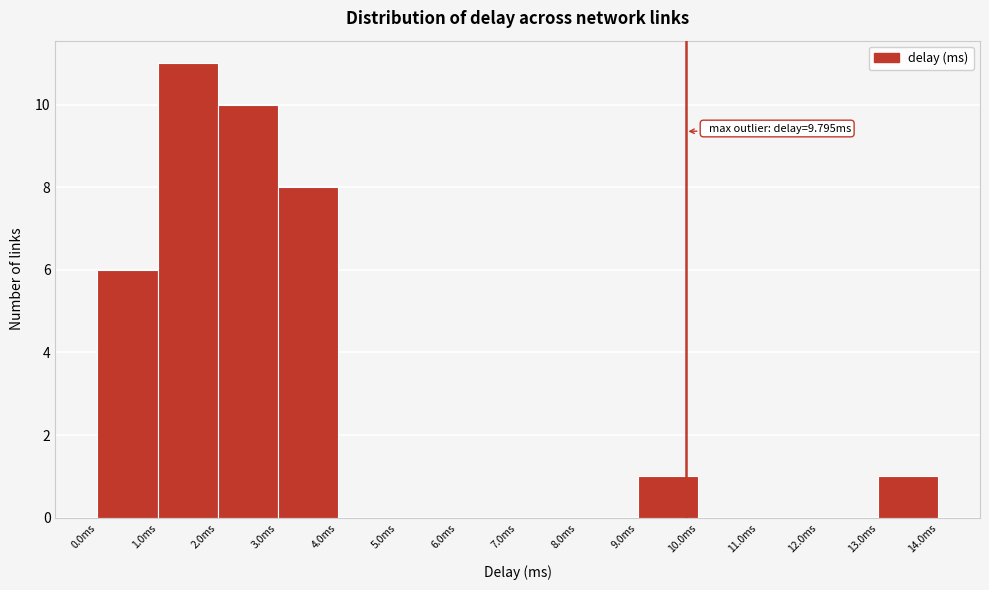

Which range on the x-axis has the tallest bar?

1 to 2